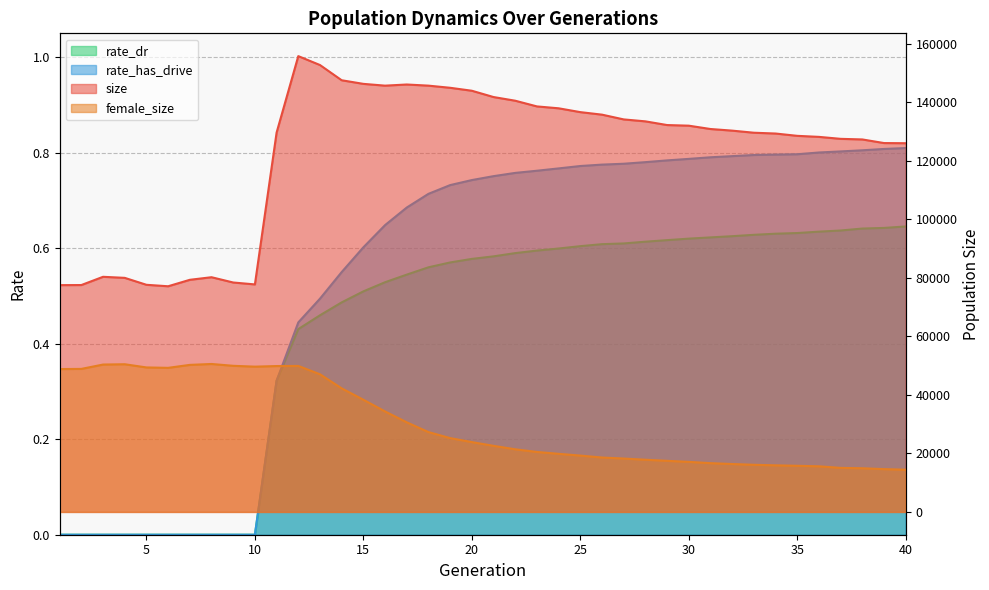

Count the number of data series in this chart.

4